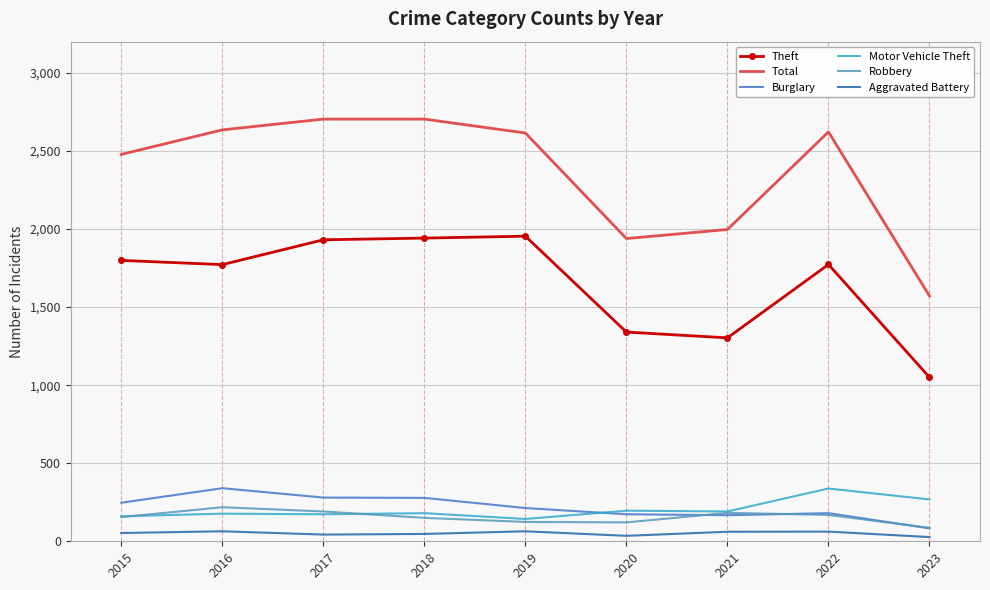

The value of Total at 2020 is 802. True or false?

False